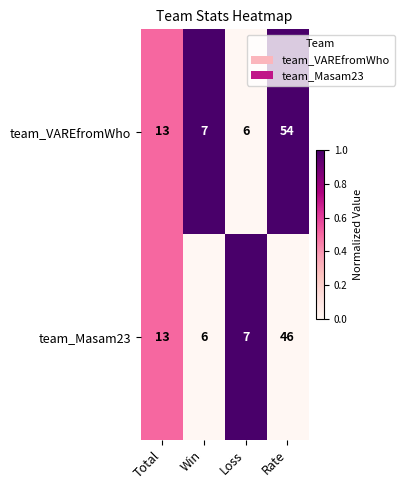

Rank the series at Loss from highest to lowest value.

team_Masam23, team_VAREfromWho